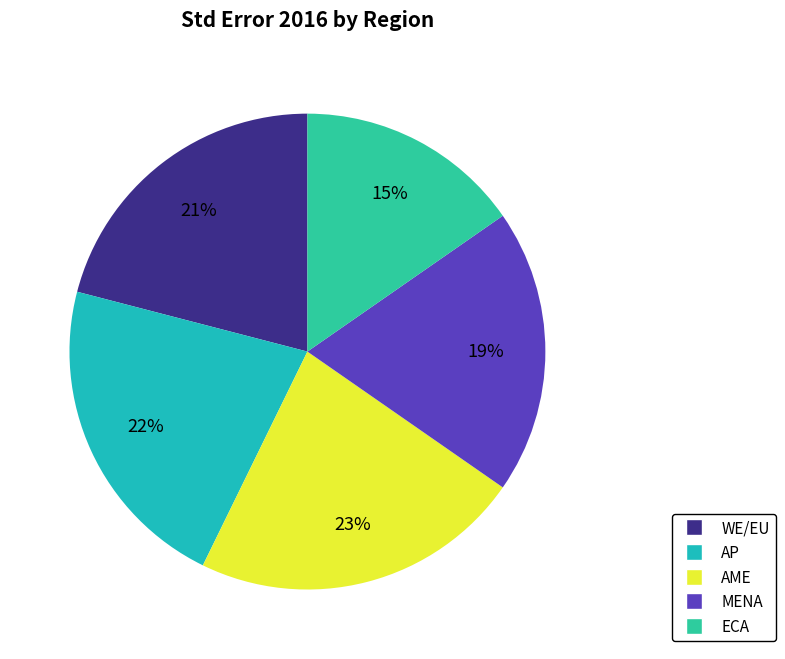

What percentage do MENA and ECA together represent?

34.7%